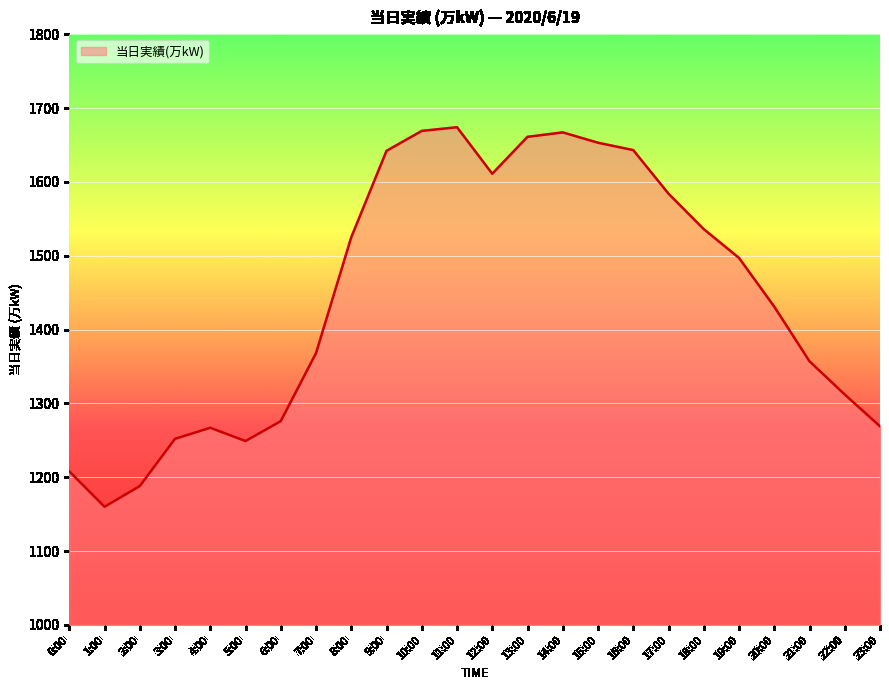

What is the change in value from 15:00 to 20:00?

-222